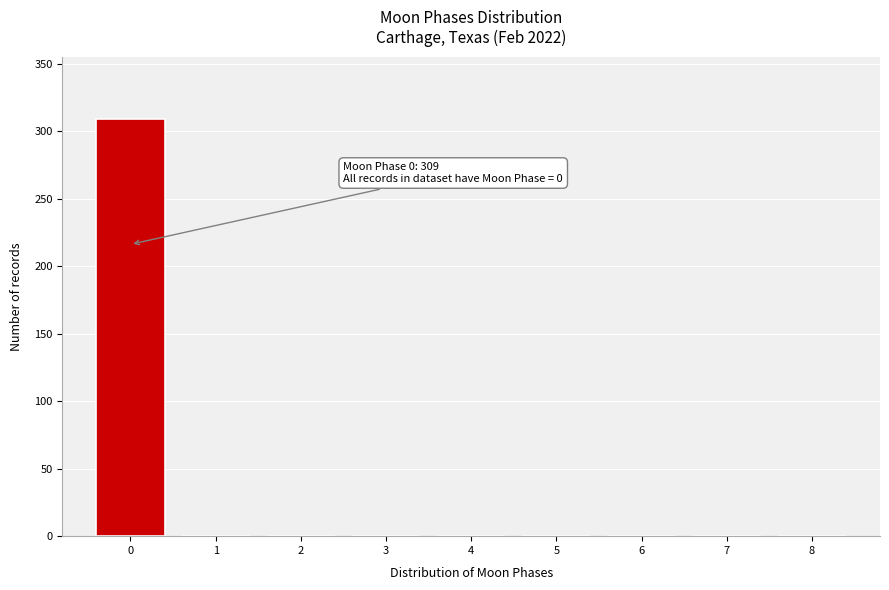

Over which range of the x-axis is the bar tallest?

-0.5 to 0.5